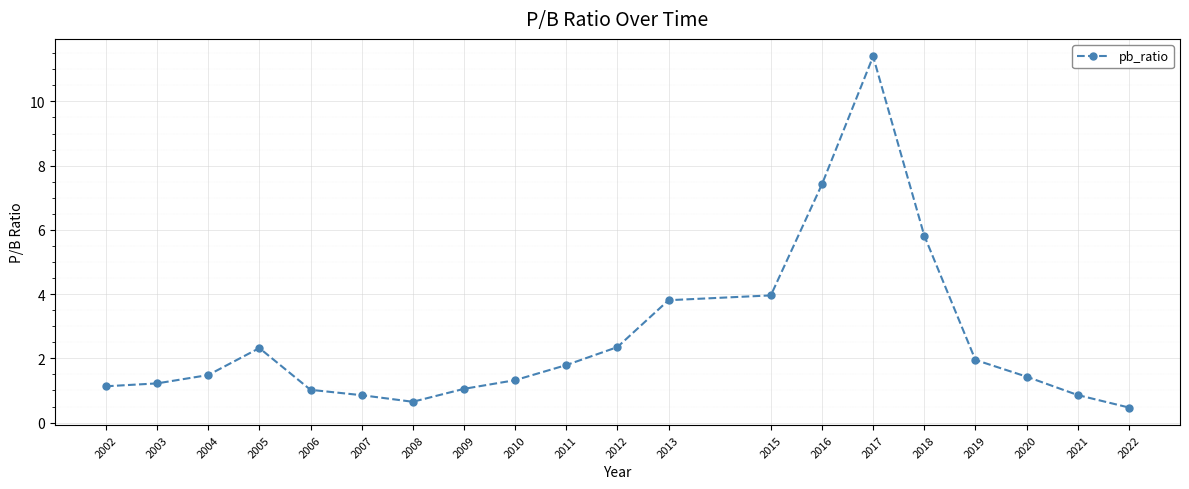

Between 2004 and 2016, which is larger?

2016